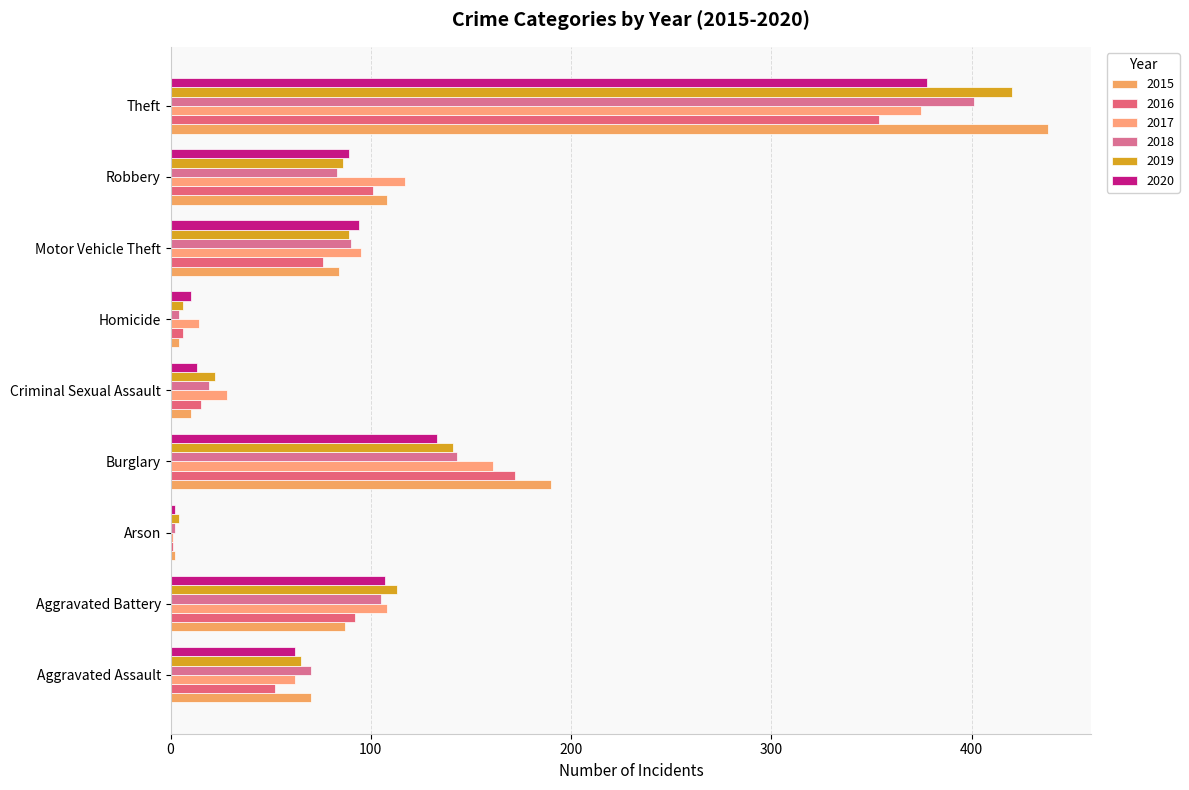

How many categories are shown in the chart?

9